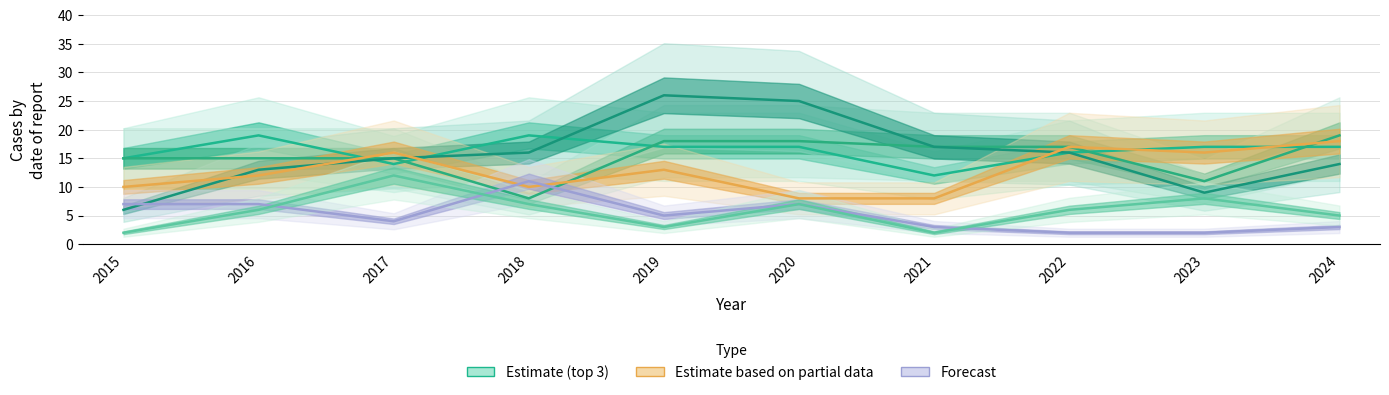

Which label corresponds to the smallest value in the chart?

2022